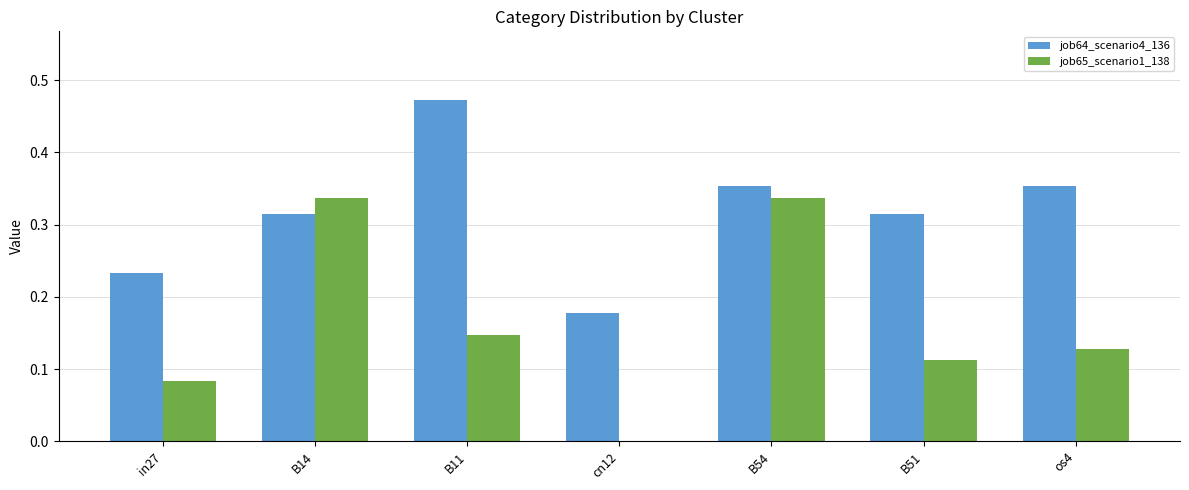

The job64_scenario4_136 series shows 0.1 at B14. True or false?

False